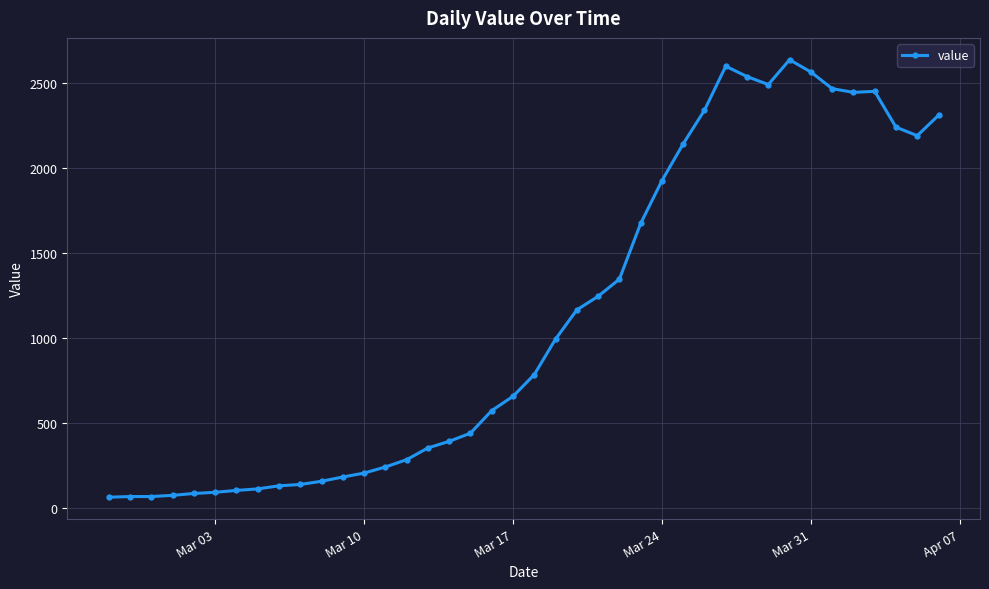

What is the sum of all values?

44916